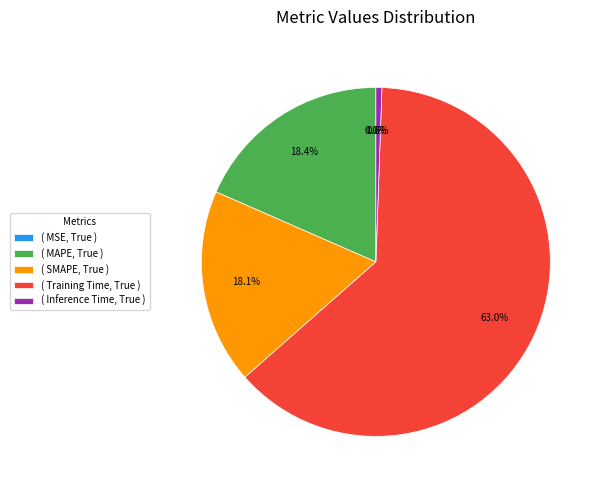

Combined, what portion of the pie is SMAPE and Inference Time?

18.6%